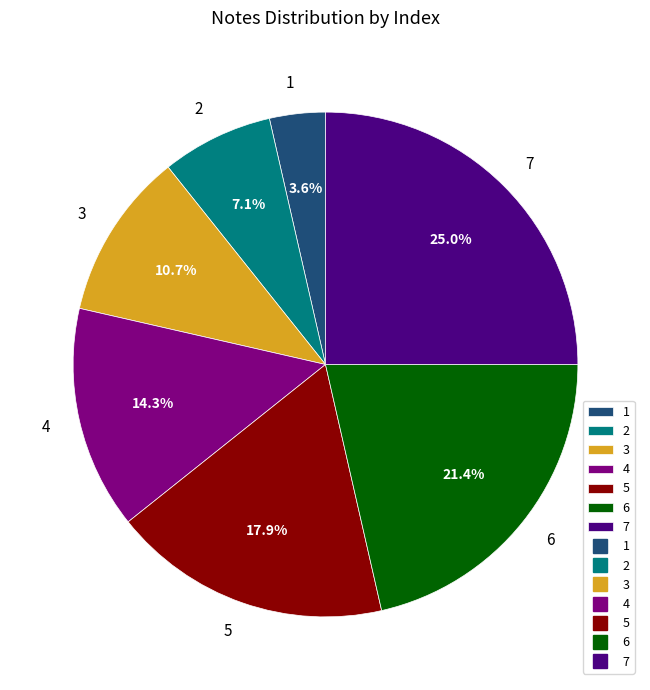

Which has a higher value, 1 or 6?

6